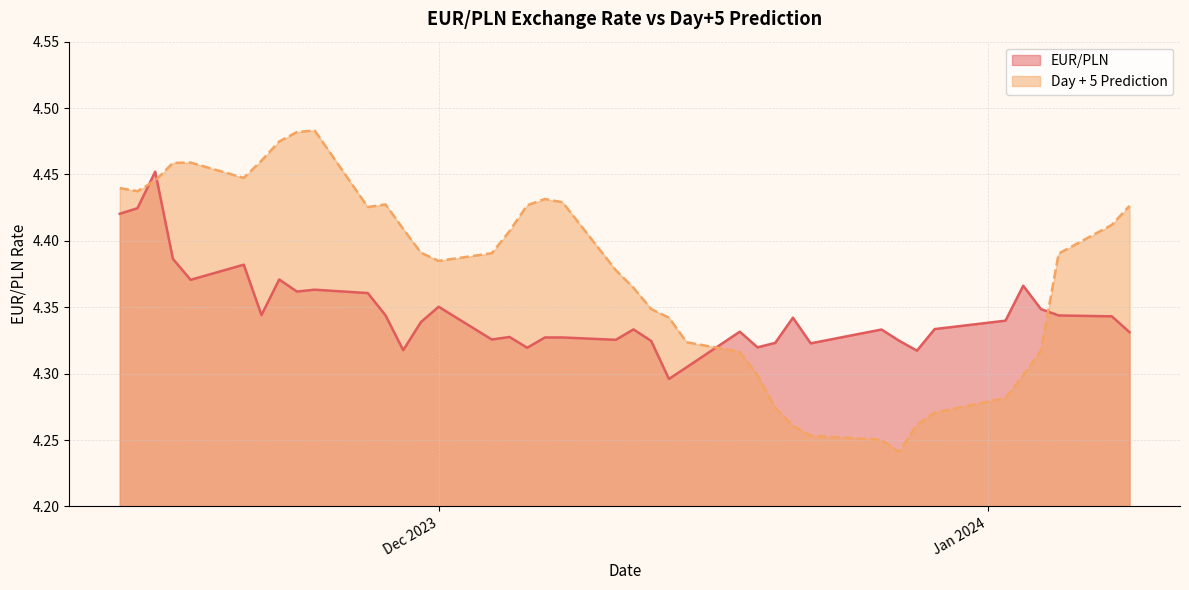

What is the value of the Day + 5 Prediction point at the 7th from the left?

4.5